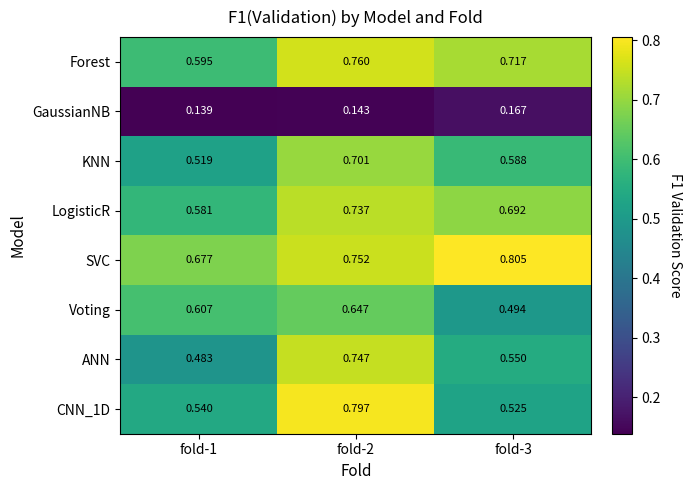

Which series changed the most between fold-1 and fold-3?

SVC